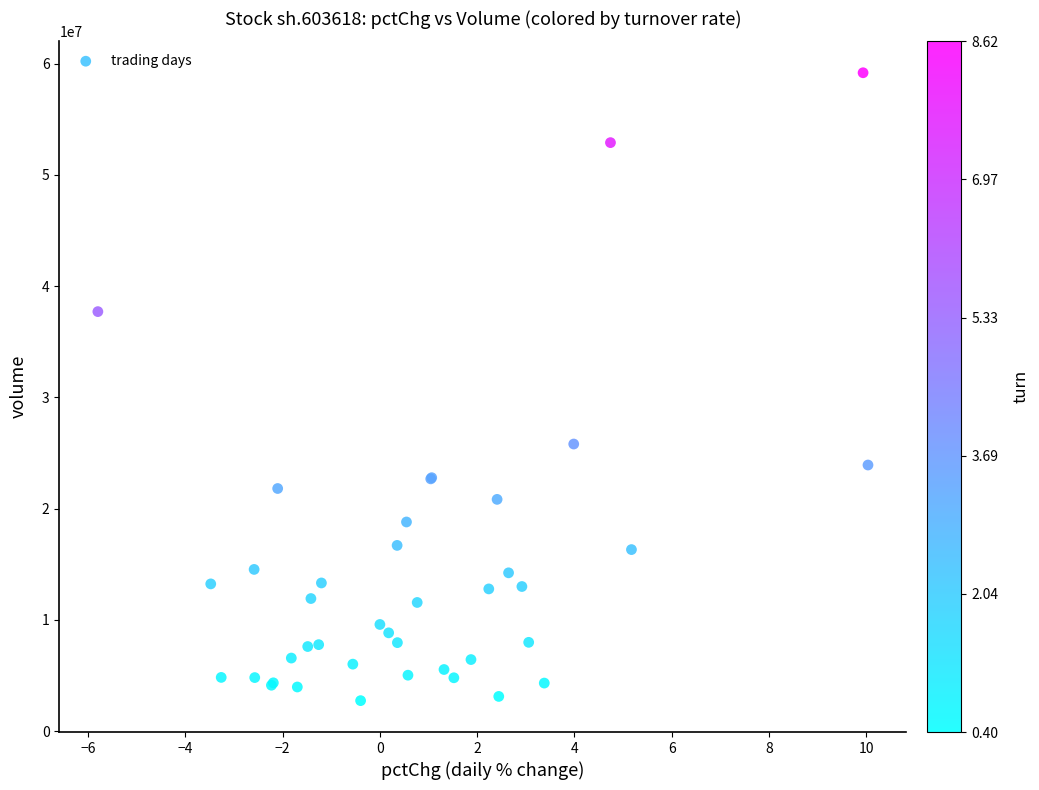

What Y value in the scatter plot is closest to 30956413?

25802779